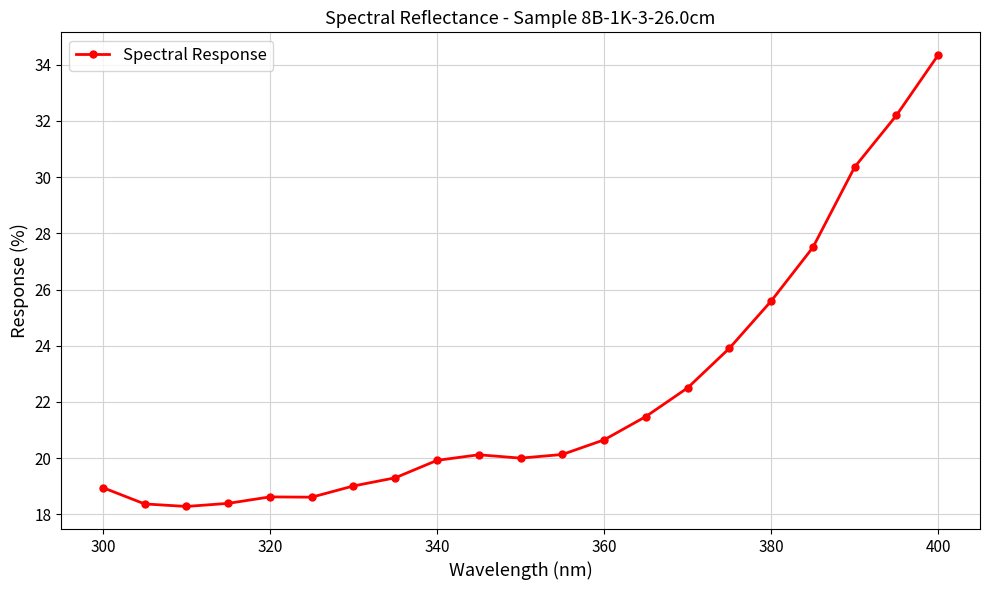

True or false: there are more than 0 points higher than both neighbors.

True